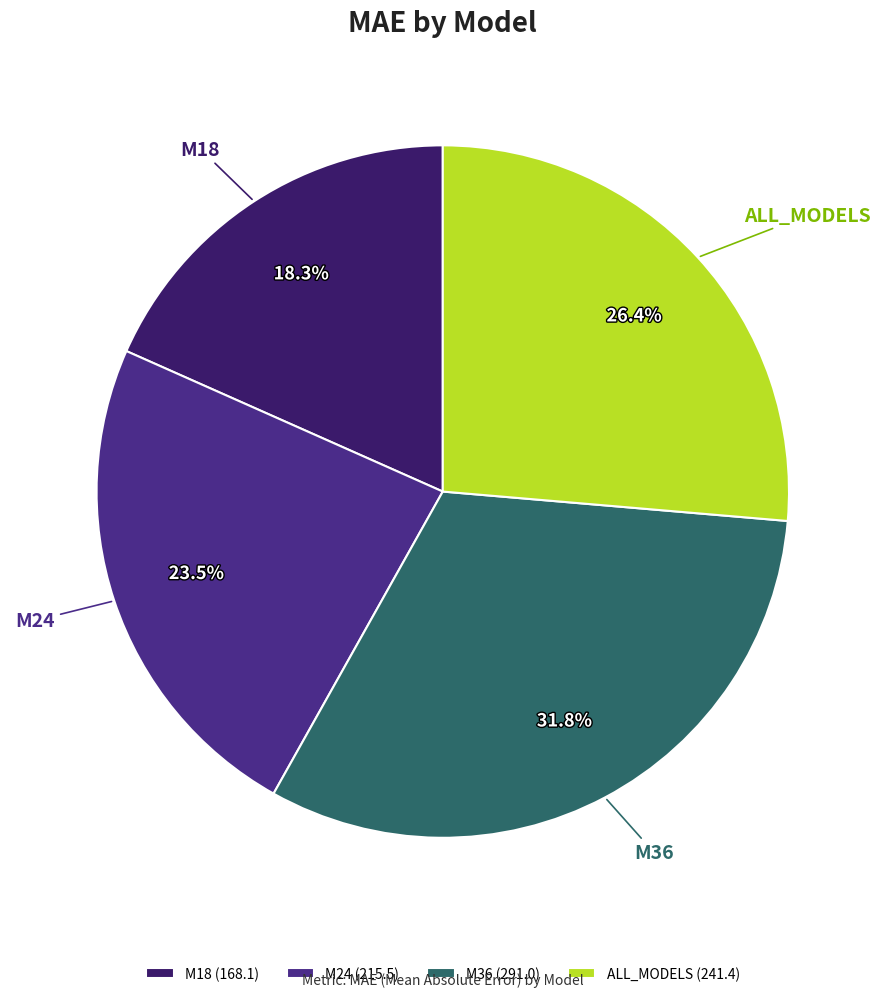

To the nearest percent, what is the difference between the ALL_MODELS and M24 slice percentages?

3%